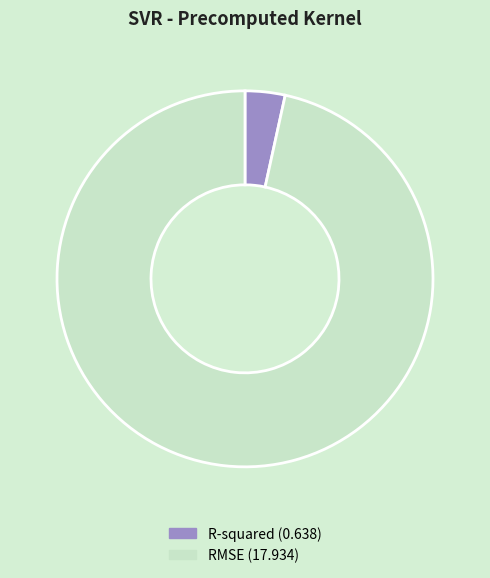

Rank the categories by value from highest to lowest.

RMSE, R-squared